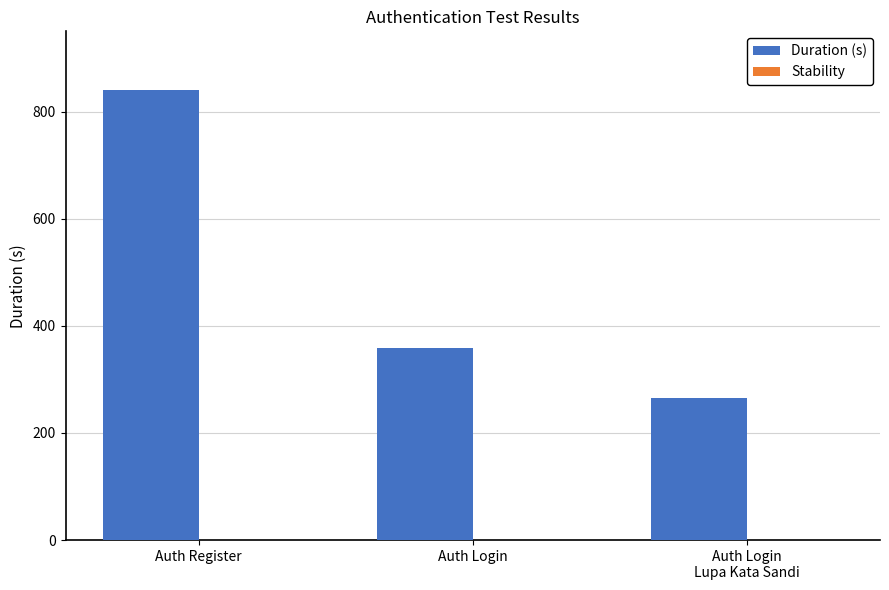

What is the average value?

488.5